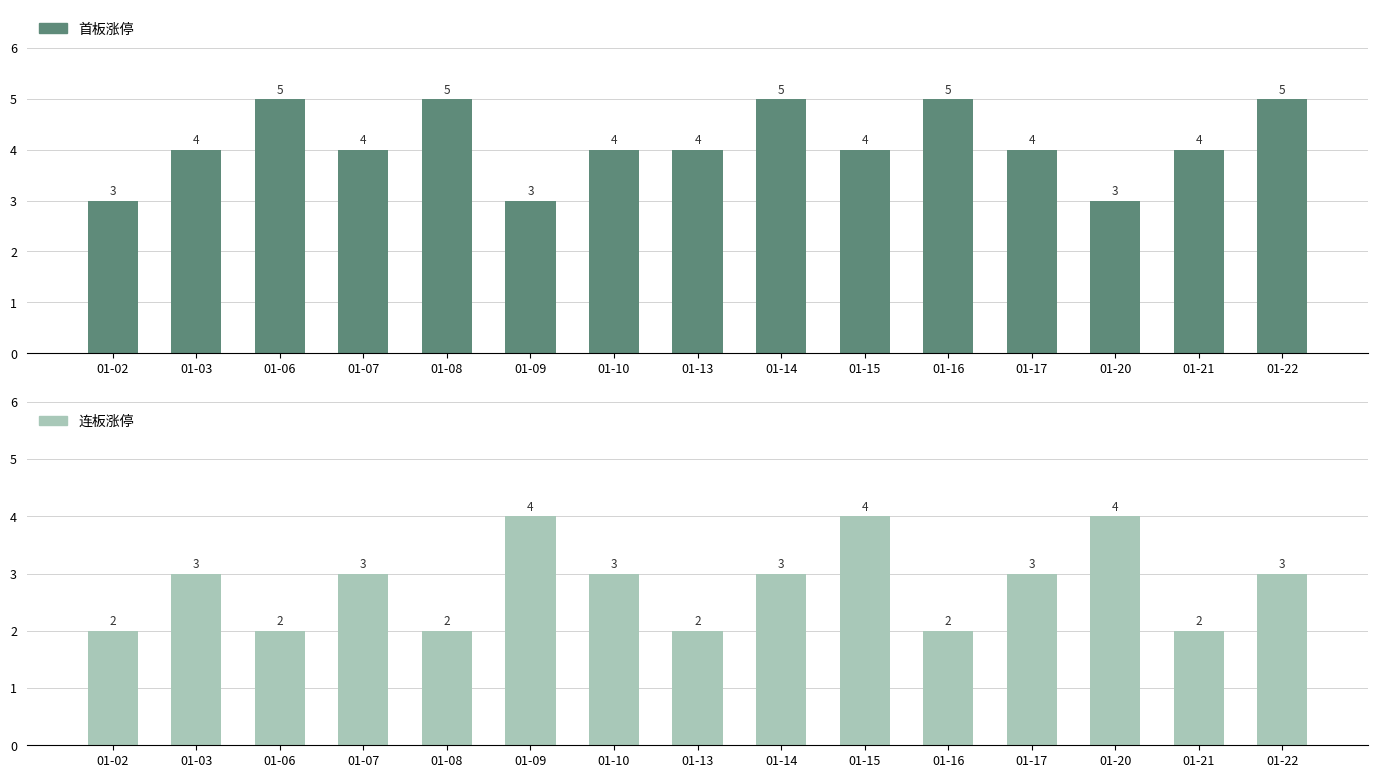

At which label is 首板涨停 closest to 4?

01-03